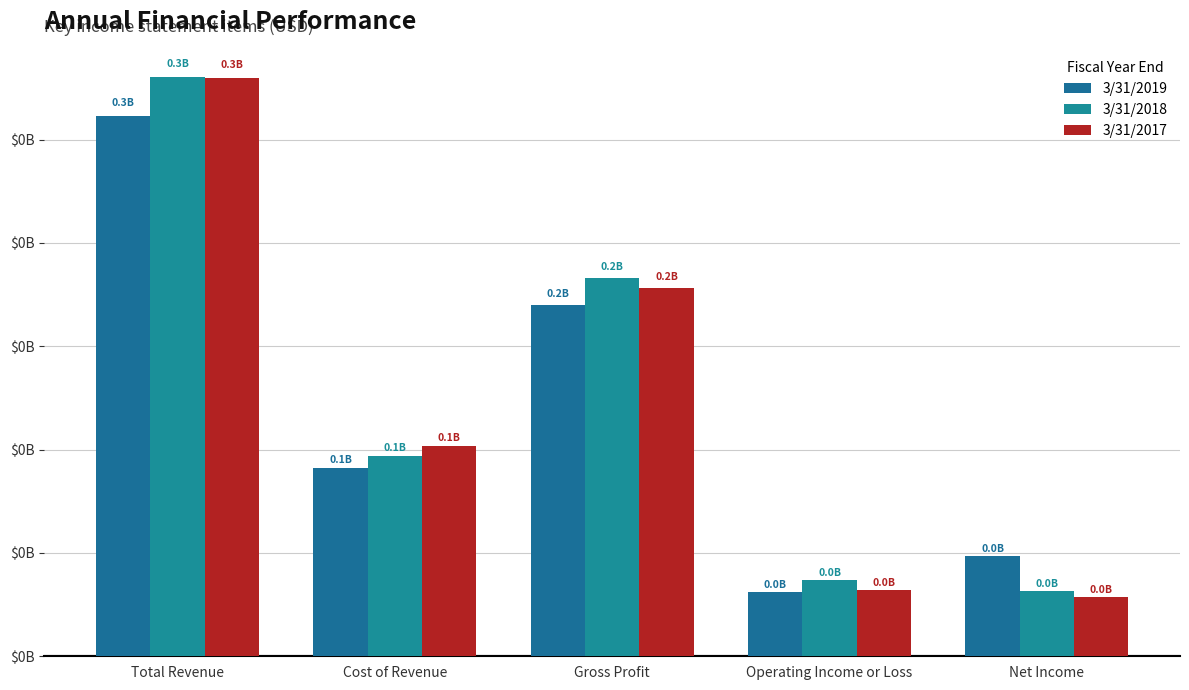

What are all the series names shown in the legend?

3/31/2019, 3/31/2018, 3/31/2017